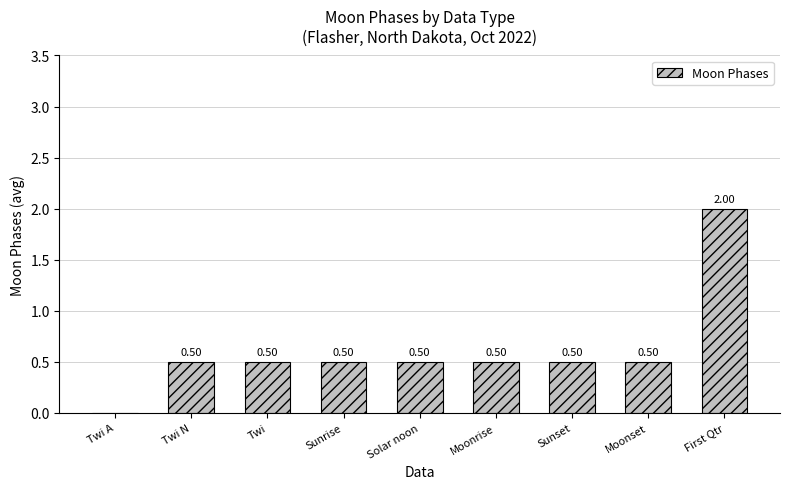

Between Solar noon and First Qtr, which is larger?

First Qtr